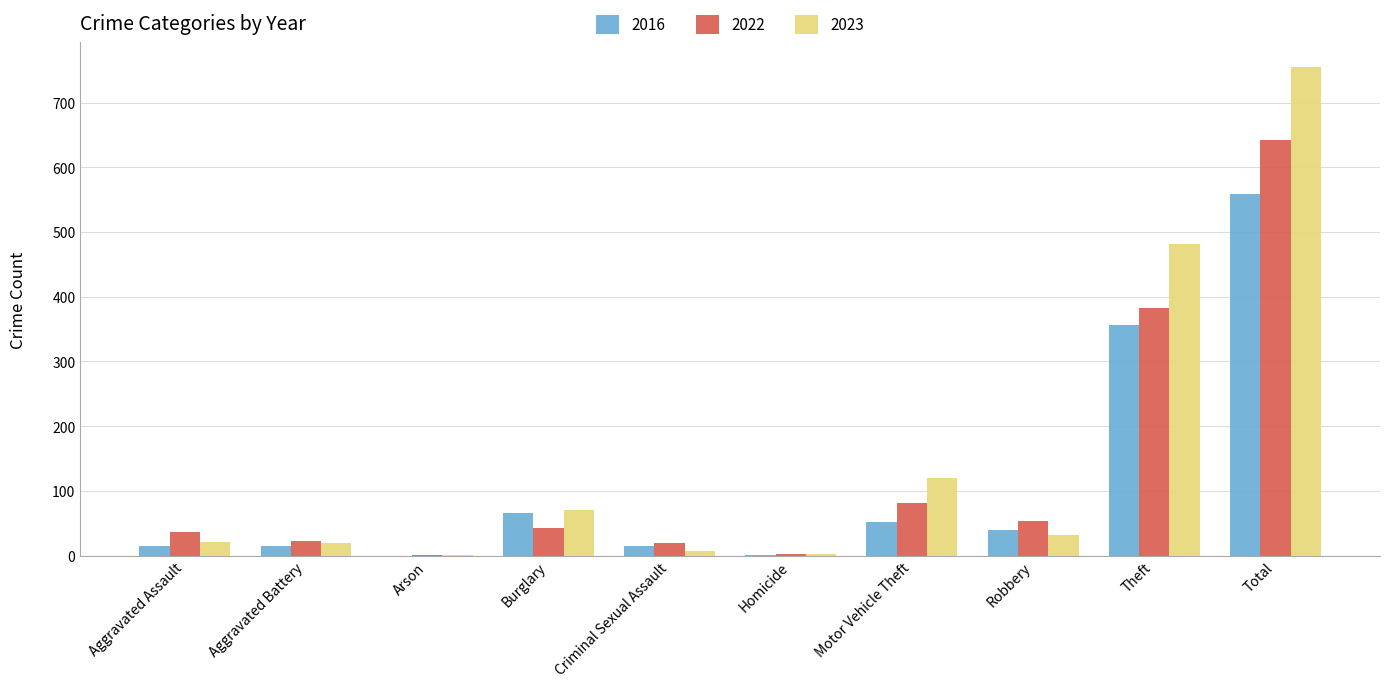

At which label is 2022 closest to 321?

Theft